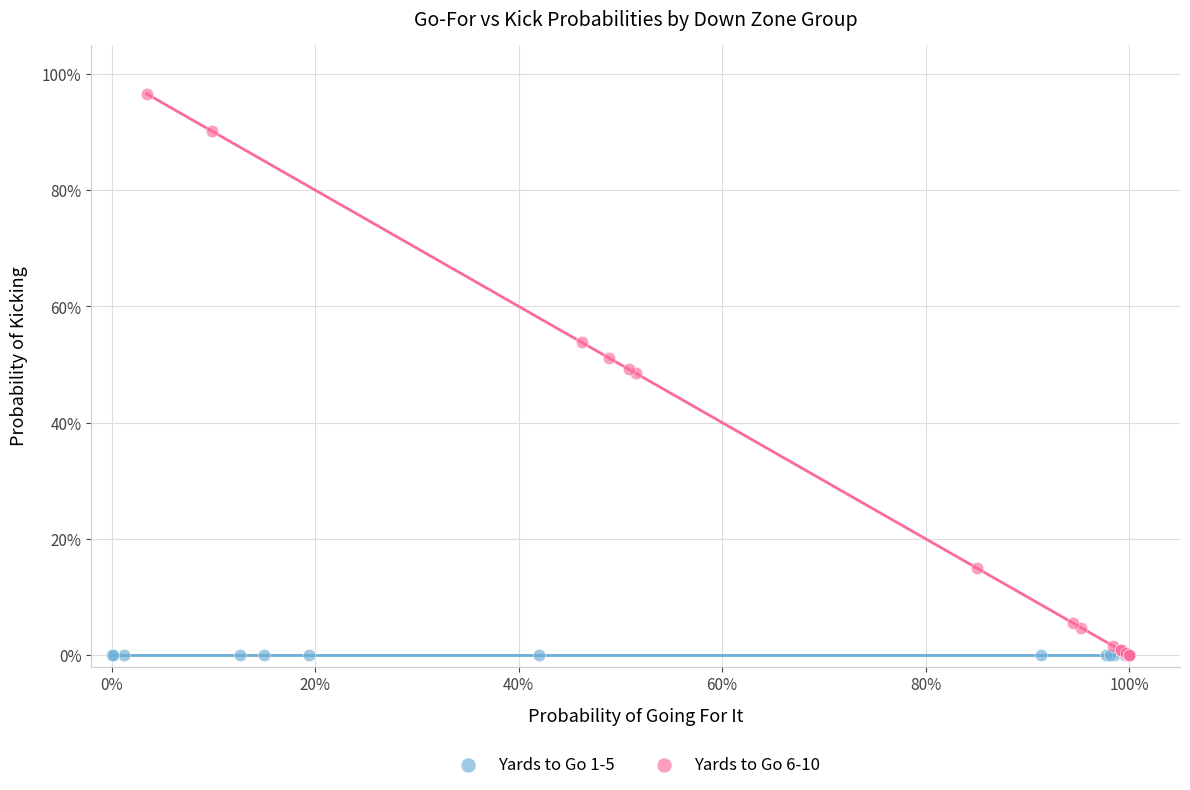

What are all the series names shown in the legend?

Yards to Go 1-5, Yards to Go 6-10